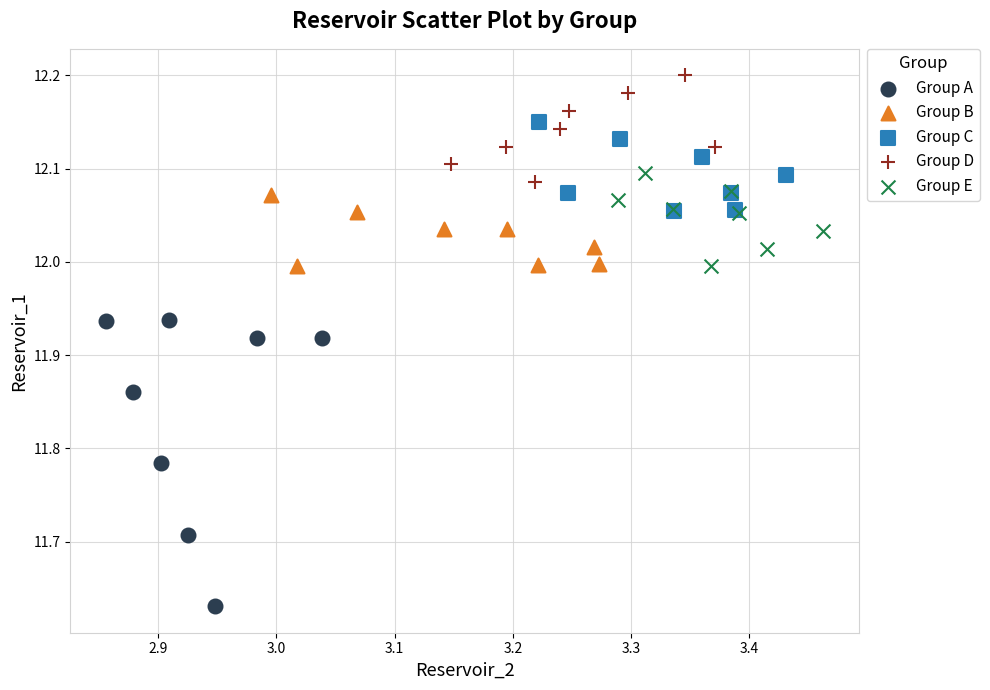

Which series reaches the minimum Y coordinate?

Group A